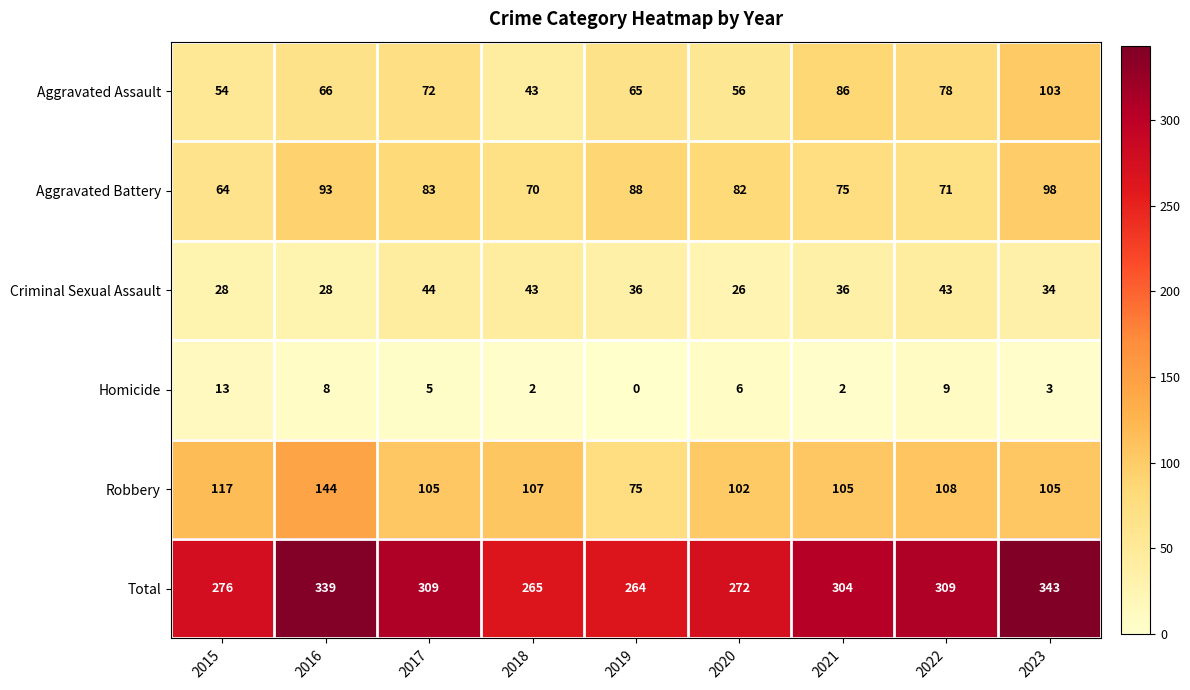

Which series has the largest total across all categories?

Total